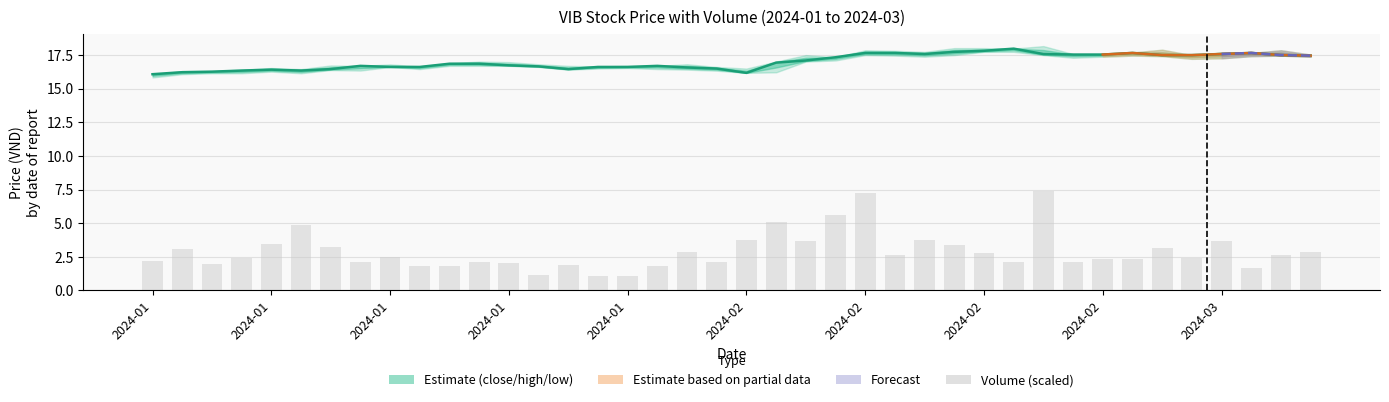

What is the lowest value of the volume series?

1.1